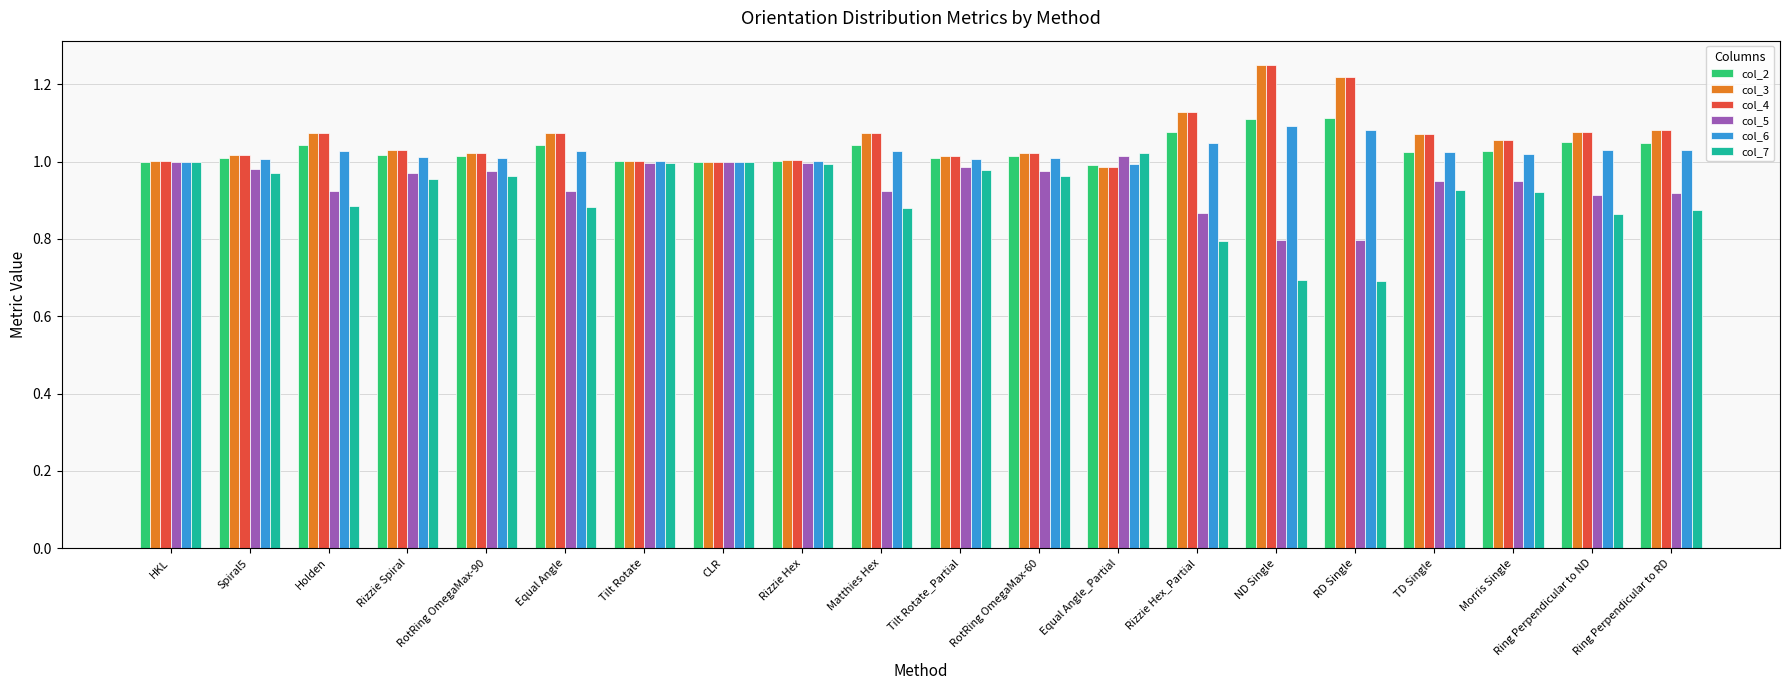

Is the value of col_5 at Holden greater than the value of col_2 at Matthies Hex?

No